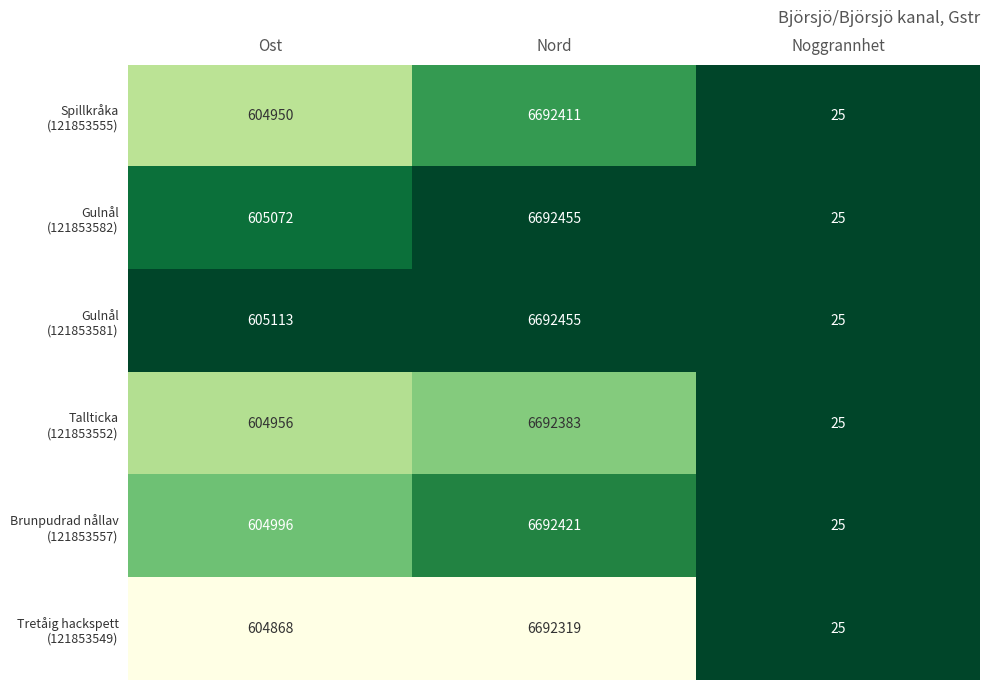

What is the smallest value displayed?

25